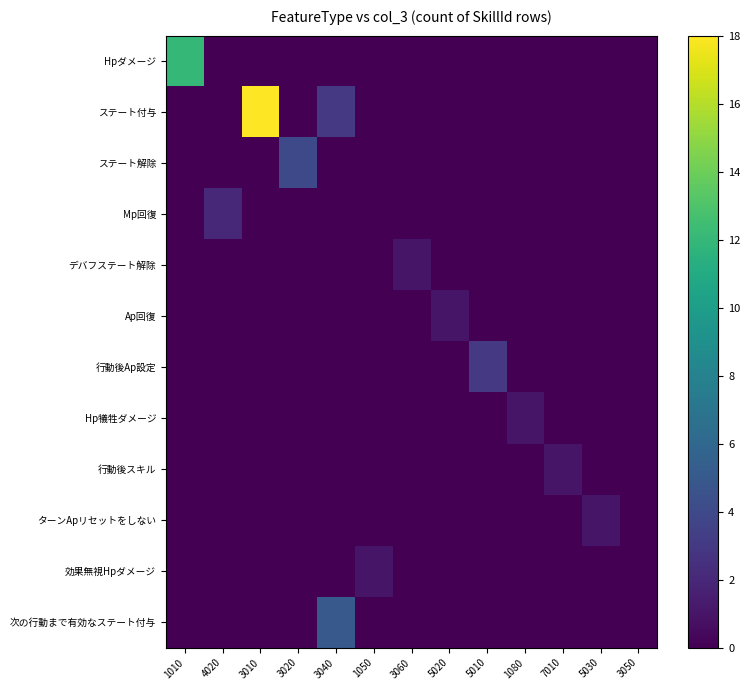

Reading left to right, what are all the values shown in this chart?

Hpダメージ: 1010=12	4020=0	3010=0	3020=0	3040=0	1050=0	3060=0	5020=0	5010=0	1080=0	7010=0	5030=0	3050=0
ステート付与: 1010=0	4020=0	3010=18	3020=0	3040=3	1050=0	3060=0	5020=0	5010=0	1080=0	7010=0	5030=0	3050=0
ステート解除: 1010=0	4020=0	3010=0	3020=4	3040=0	1050=0	3060=0	5020=0	5010=0	1080=0	7010=0	5030=0	3050=0
Mp回復: 1010=0	4020=2	3010=0	3020=0	3040=0	1050=0	3060=0	5020=0	5010=0	1080=0	7010=0	5030=0	3050=0
デバフステート解除: 1010=0	4020=0	3010=0	3020=0	3040=0	1050=0	3060=1	5020=0	5010=0	1080=0	7010=0	5030=0	3050=0
Ap回復: 1010=0	4020=0	3010=0	3020=0	3040=0	1050=0	3060=0	5020=1	5010=0	1080=0	7010=0	5030=0	3050=0
行動後Ap設定: 1010=0	4020=0	3010=0	3020=0	3040=0	1050=0	3060=0	5020=0	5010=3	1080=0	7010=0	5030=0	3050=0
Hp犠牲ダメージ: 1010=0	4020=0	3010=0	3020=0	3040=0	1050=0	3060=0	5020=0	5010=0	1080=1	7010=0	5030=0	3050=0
行動後スキル: 1010=0	4020=0	3010=0	3020=0	3040=0	1050=0	3060=0	5020=0	5010=0	1080=0	7010=1	5030=0	3050=0
ターンApリセットをしない: 1010=0	4020=0	3010=0	3020=0	3040=0	1050=0	3060=0	5020=0	5010=0	1080=0	7010=0	5030=1	3050=0
効果無視Hpダメージ: 1010=0	4020=0	3010=0	3020=0	3040=0	1050=1	3060=0	5020=0	5010=0	1080=0	7010=0	5030=0	3050=0
次の行動まで有効なステート付与: 1010=0	4020=0	3010=0	3020=0	3040=5	1050=0	3060=0	5020=0	5010=0	1080=0	7010=0	5030=0	3050=0